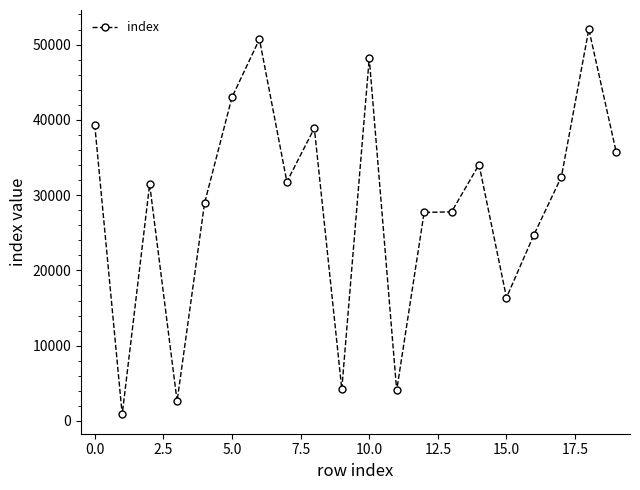

What is the maximum value shown in the chart?

52032